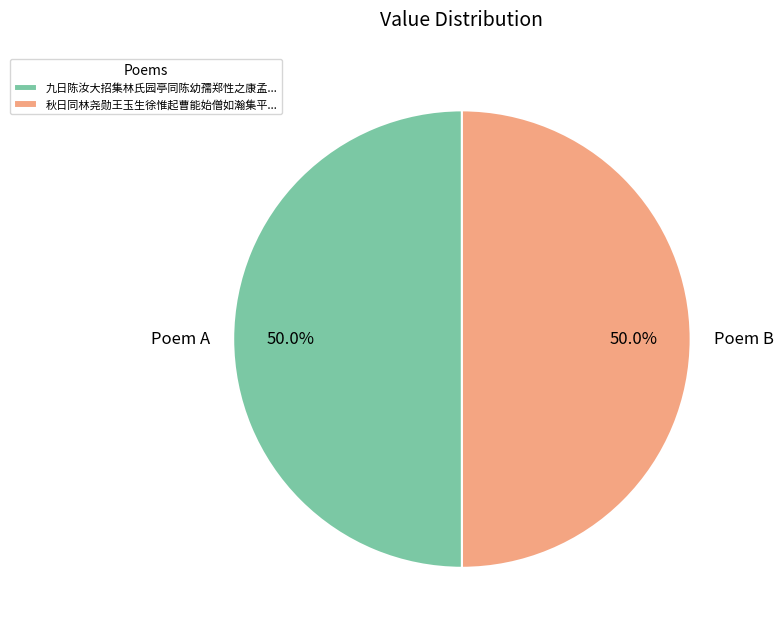

To the nearest percent, what is the average slice percentage?

50%